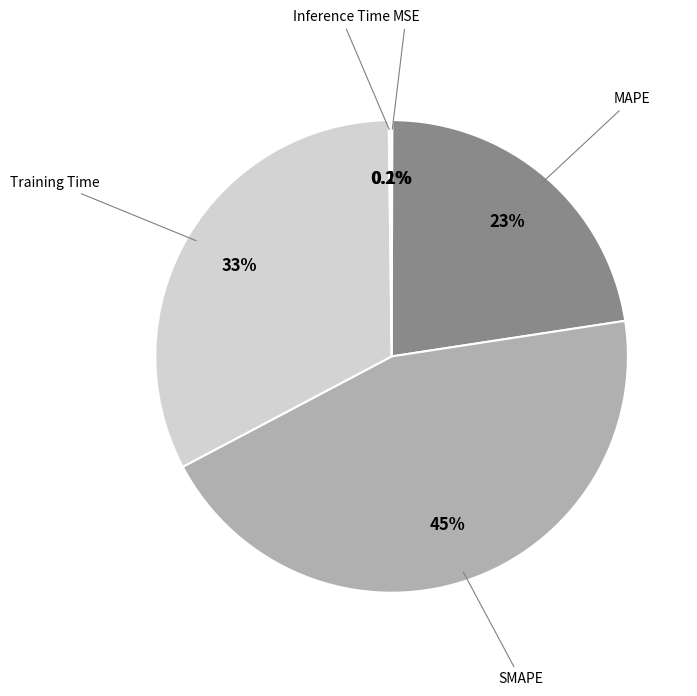

Is there any slice that represents more than half of the pie?

No